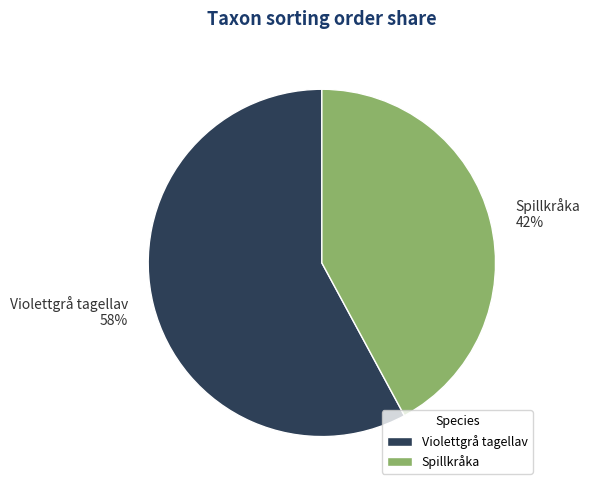

Which slice represents more than half of the pie?

Violettgrå tagellav